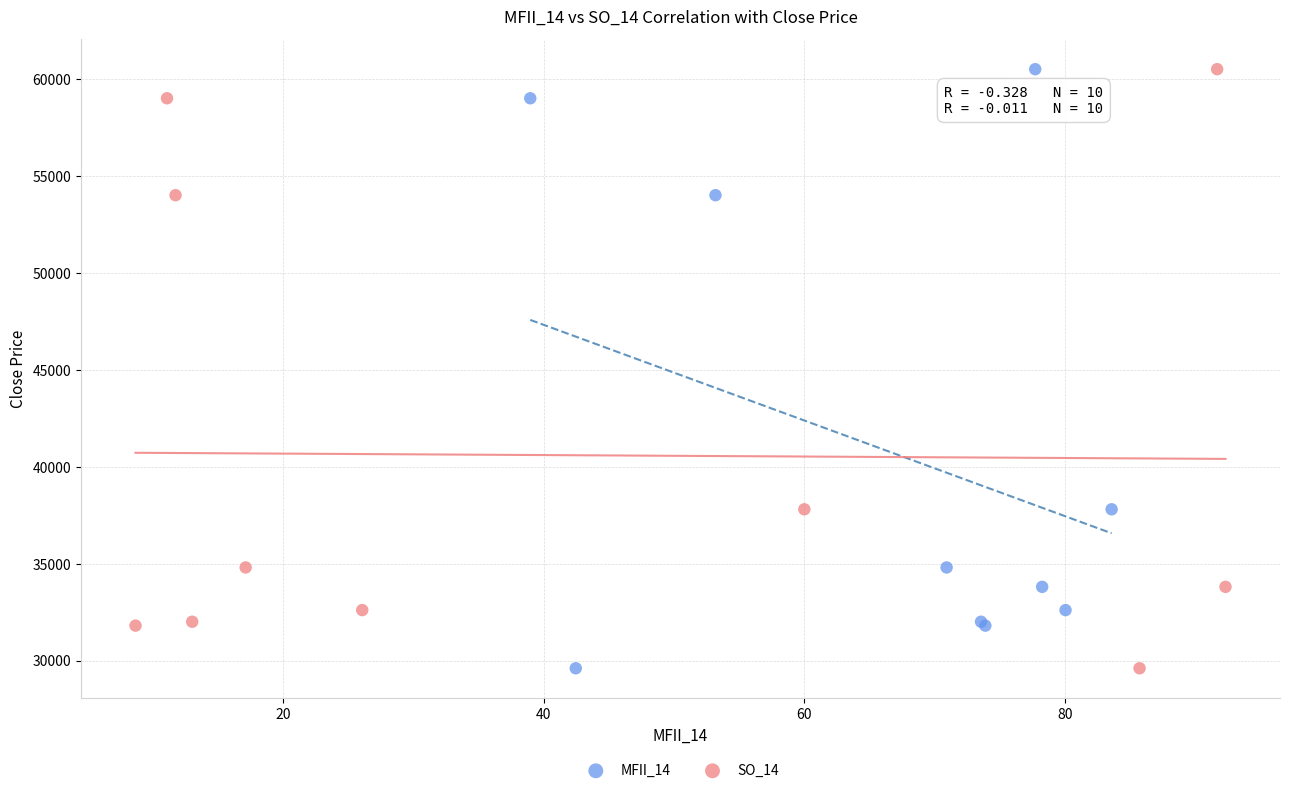

What are all the series names shown in the legend?

MFII_14, SO_14